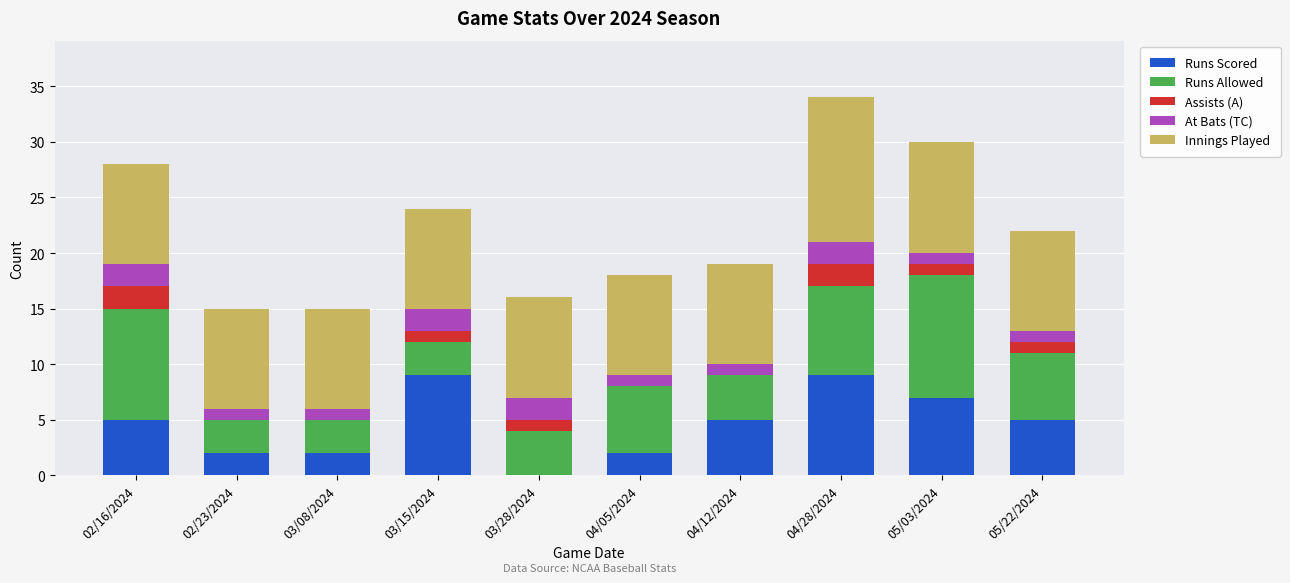

What is the sum of all Runs Scored values?

46